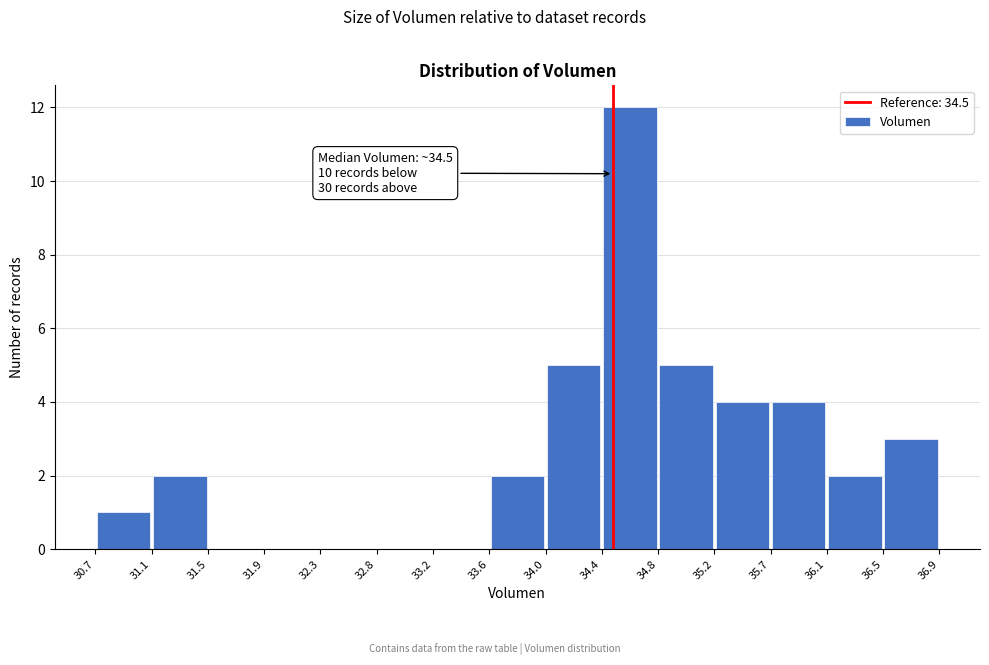

Over which range of the x-axis is the bar tallest?

34.4 to 34.8